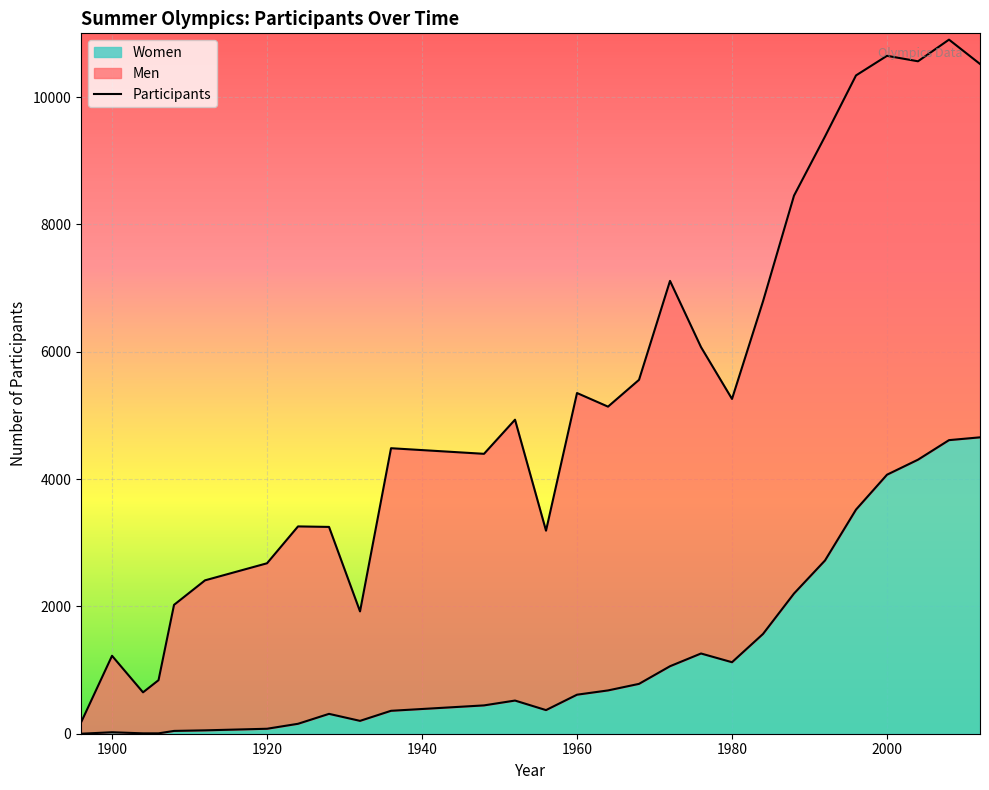

True or false: there are more than 2 points higher than both neighbors.

True